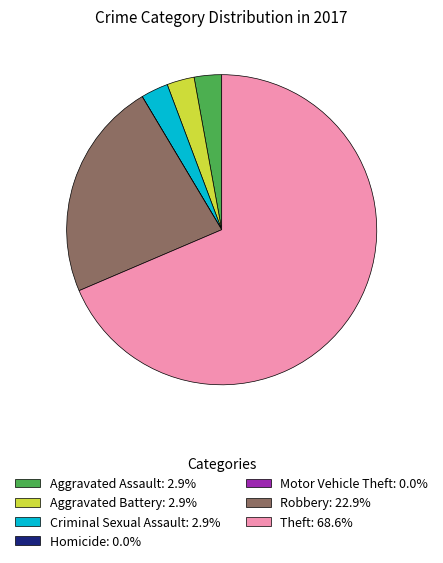

Does Aggravated Assault: 2.9% account for over 50% of the chart?

No